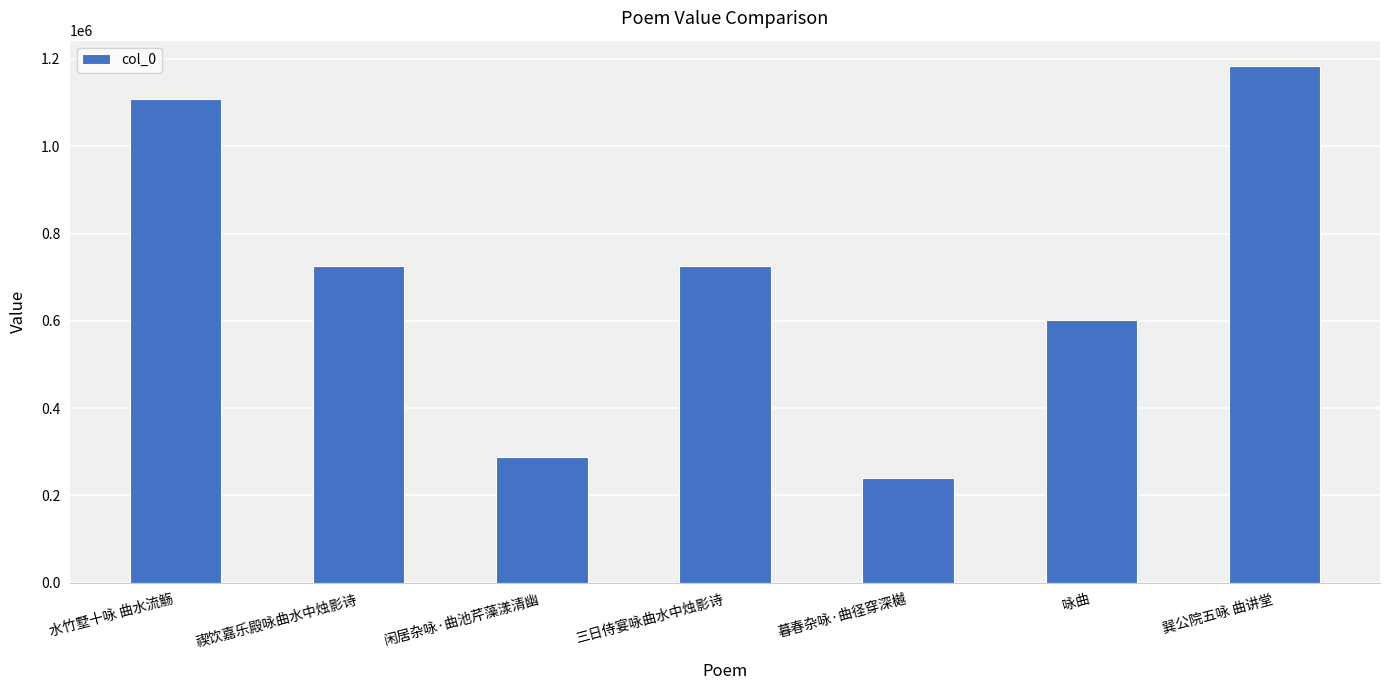

At which label does the data first exceed 725602?

水竹墅十咏 曲水流觞